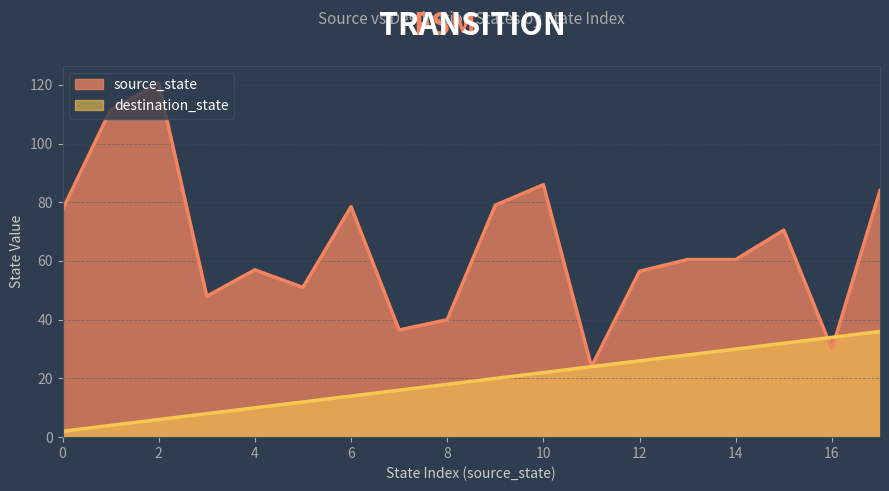

True or false: source_state has more than 0 points higher than both neighbors.

True